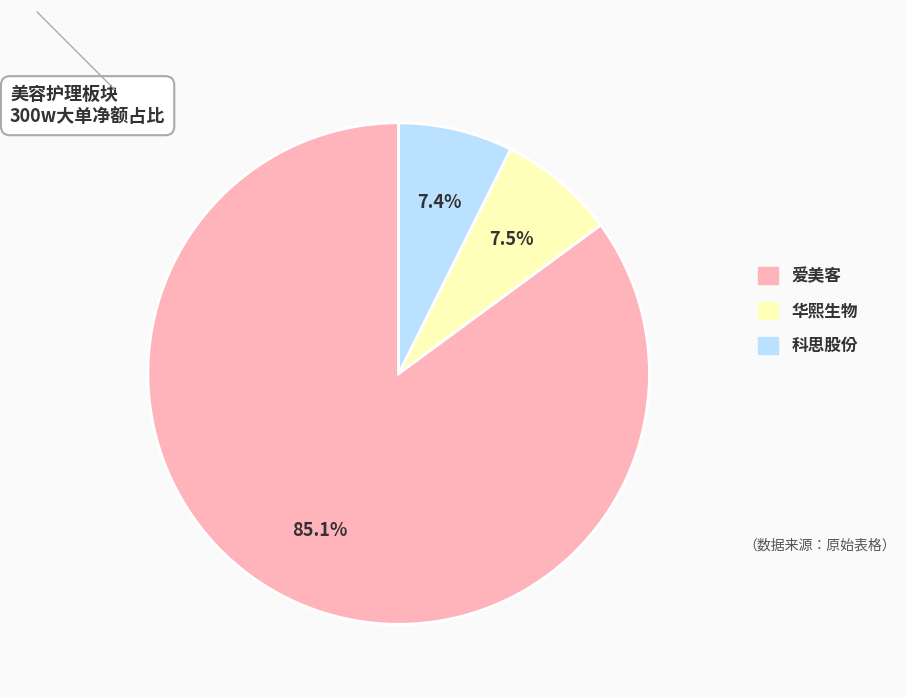

Is there a majority slice in this chart?

Yes